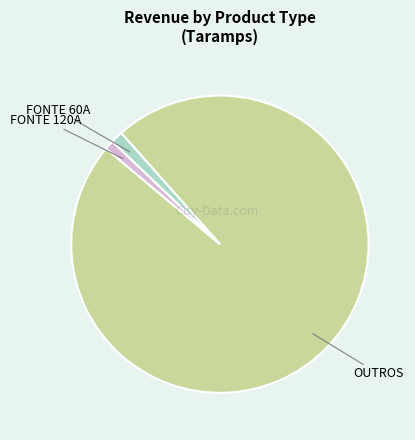

Which slice is the largest?

OUTROS